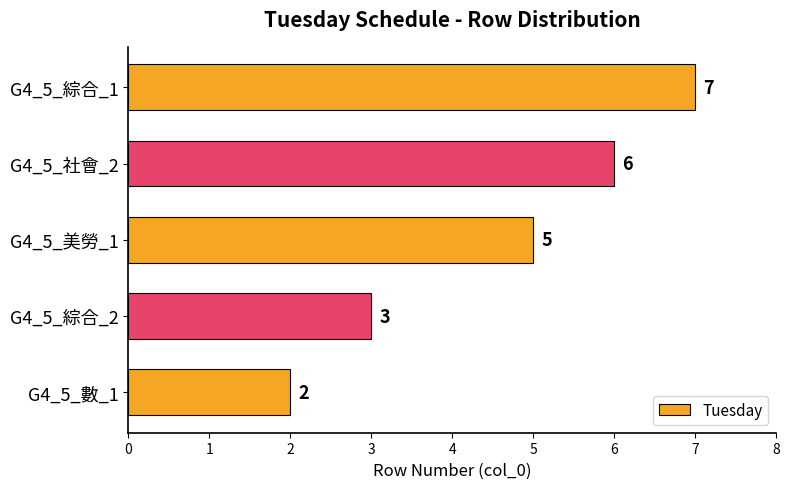

The value at G4_5_美勞_1 is 8. True or false?

False